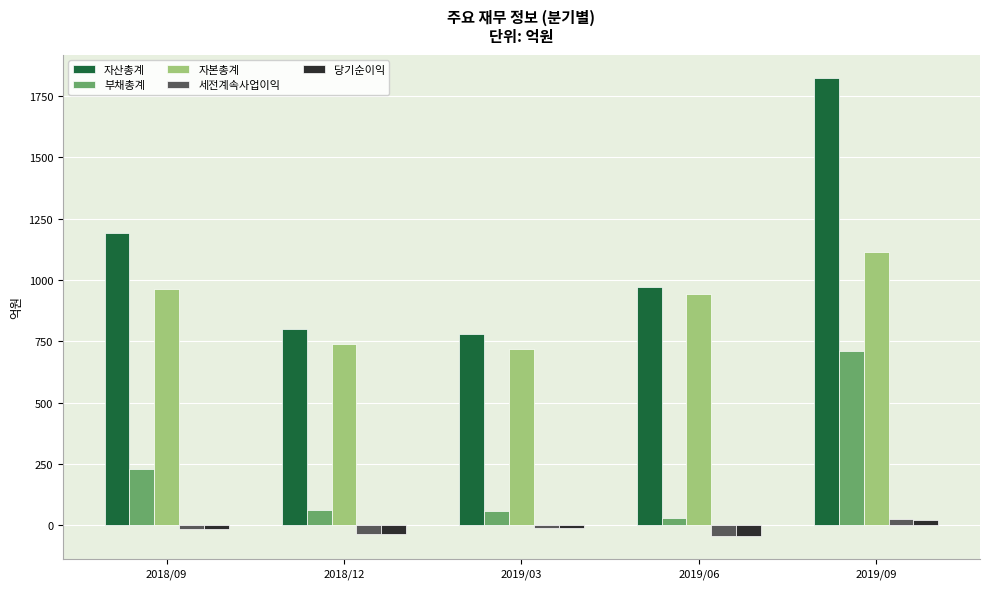

What is the label of the 5th bar from the left?

2019/09